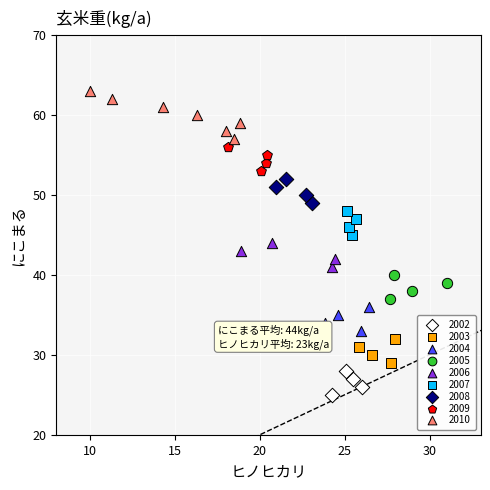

Which series has the widest spread of Y values?

2010